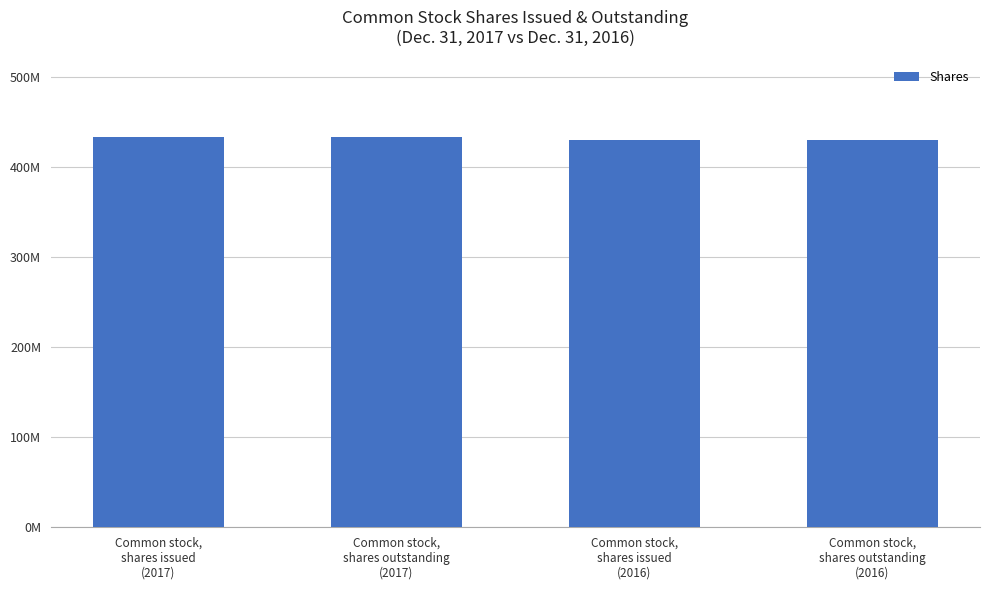

What is the label of the 4th bar from the left?

Common stock,
shares outstanding
(2016)